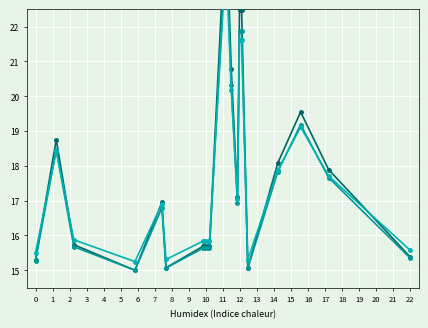

Where do Price trend A and Price trend B first cross each other?

0 and 1